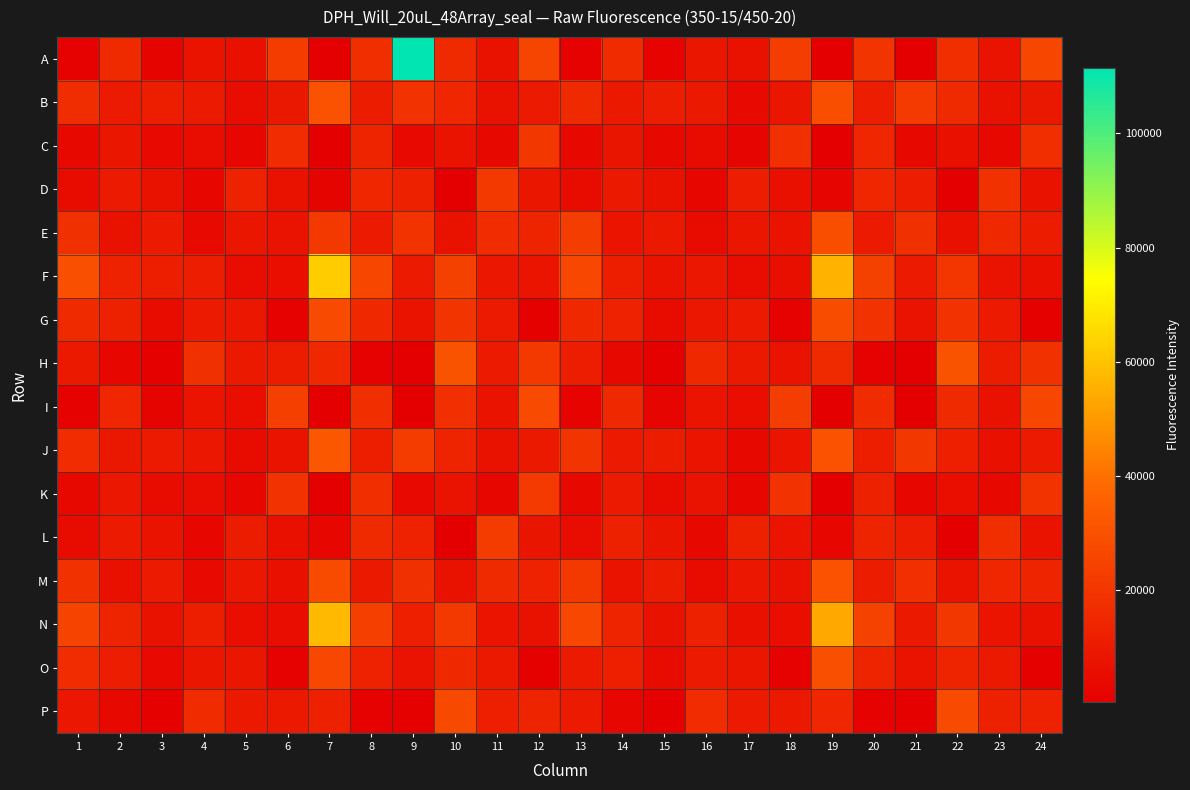

What is the difference between the highest and lowest values at 21?

20976